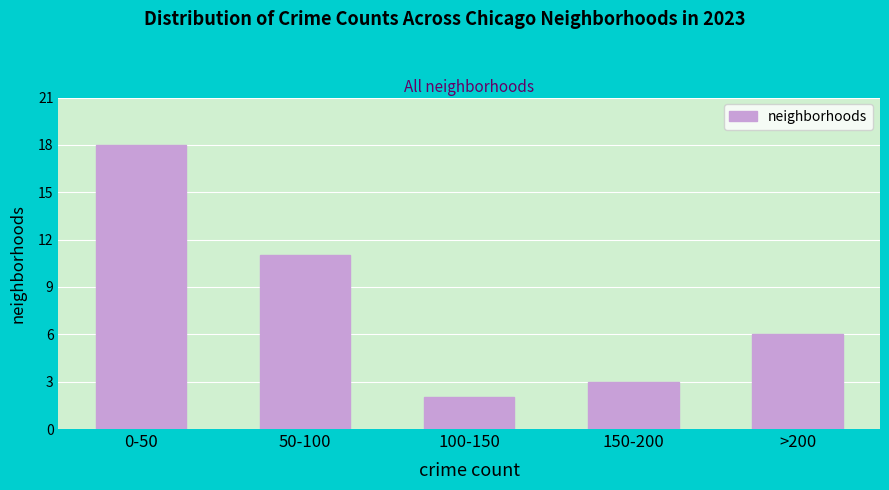

Reading left to right, extract all data points from this chart.

18	11	2	3	6